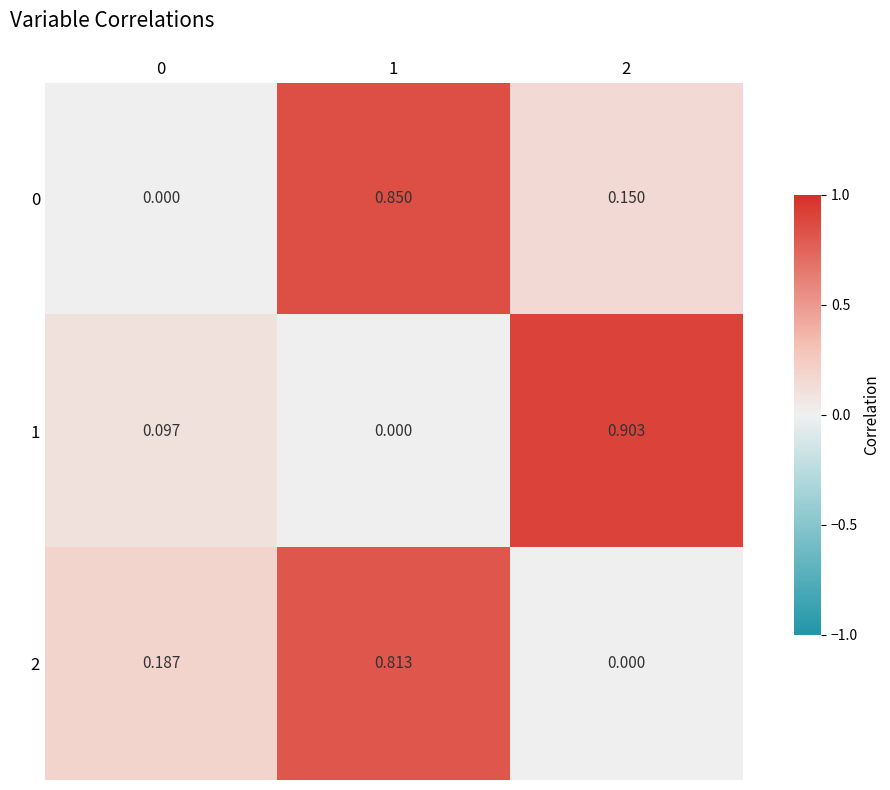

Is the value of 2 at 0 greater than the value of 1 at 1?

Yes